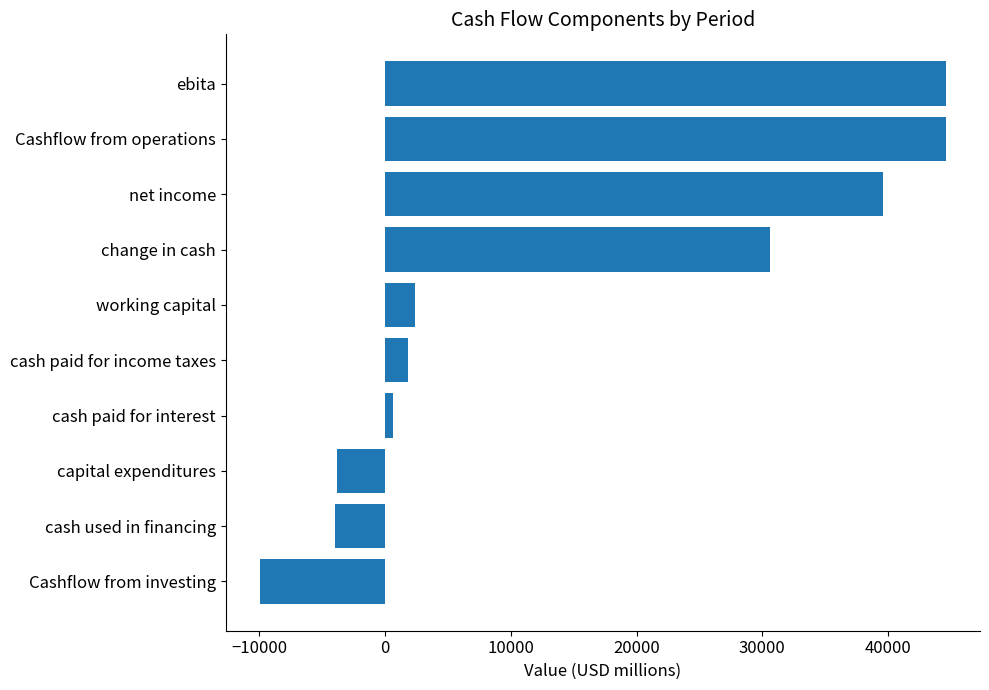

What is the label of the 8th bar from the bottom?

net income